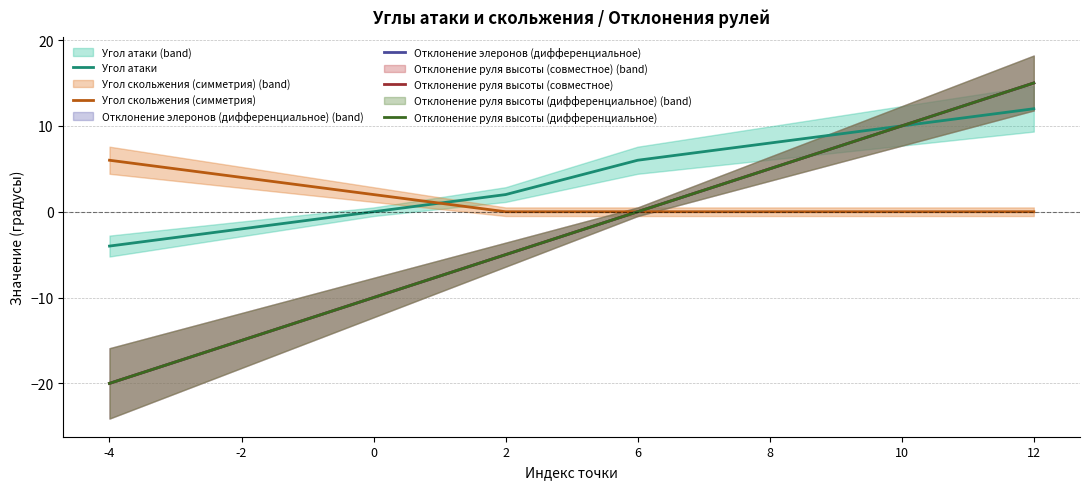

Is it true that Отклонение элеронов (дифференциальное) equals -20 at -4?

True